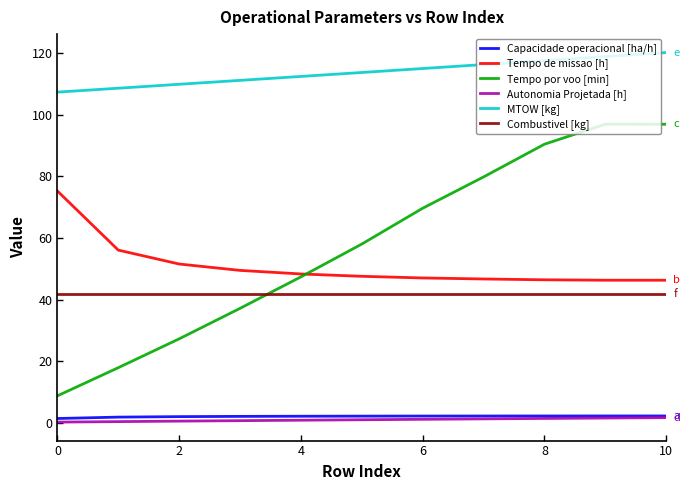

True or false: Autonomia Projetada [h] and MTOW [kg] cross at least once.

False